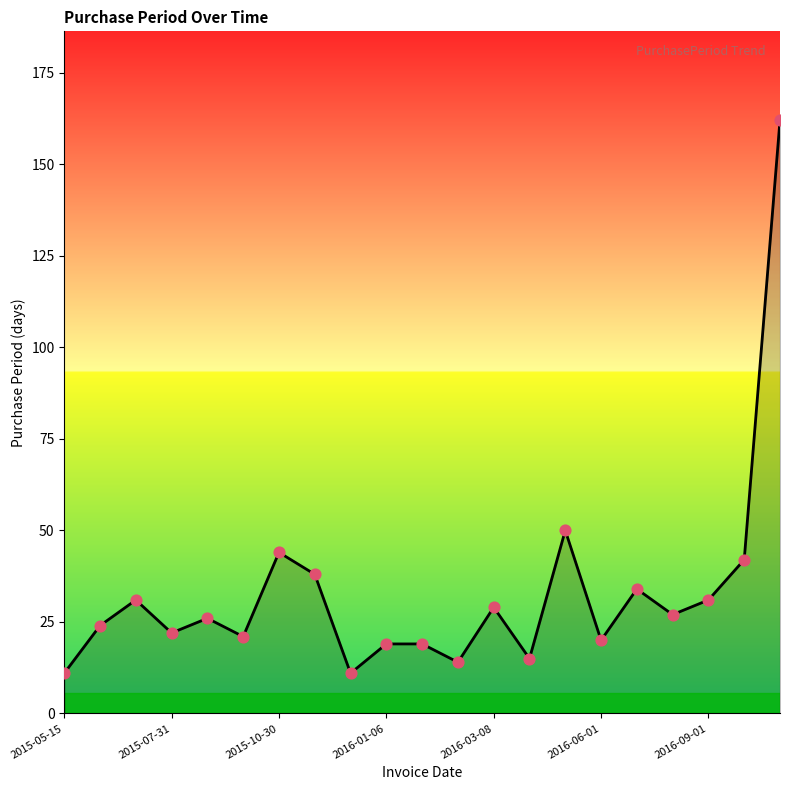

What is the difference between the maximum and minimum values?

151